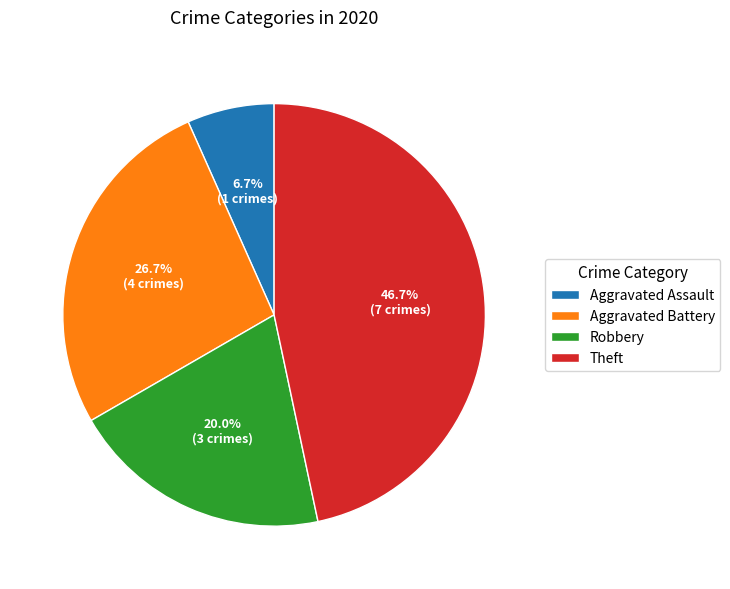

To the nearest percent, what portion does Theft represent?

47%